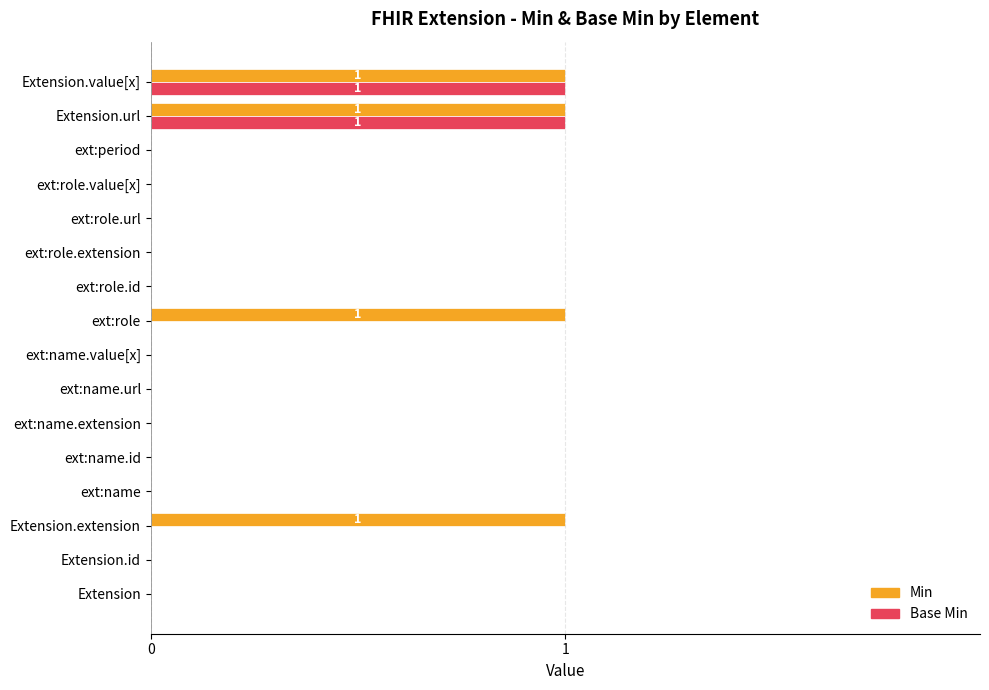

Is it true that Base Min equals 0 at ext:name.url?

True